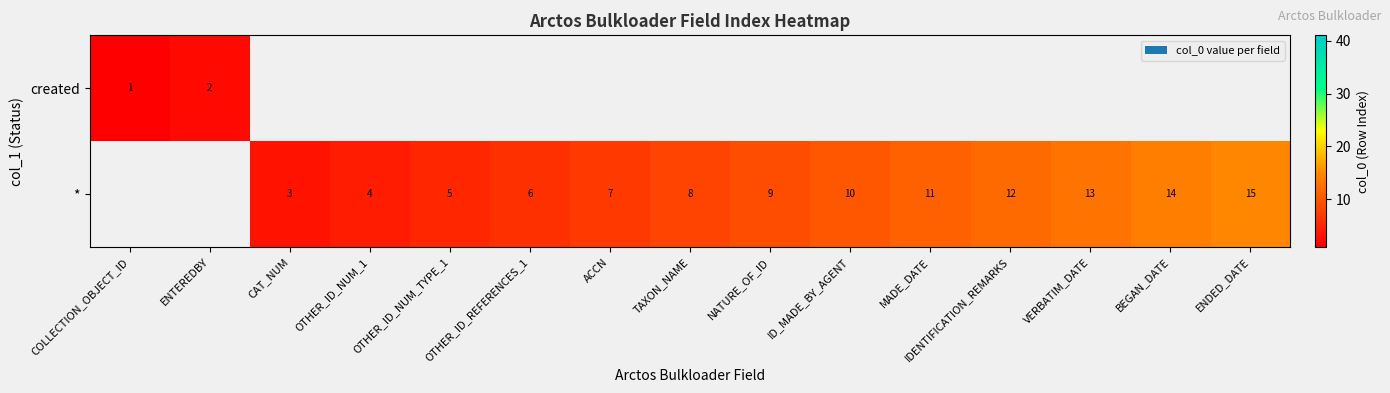

What is the sum of the * values at CAT_NUM and NATURE_OF_ID?

12